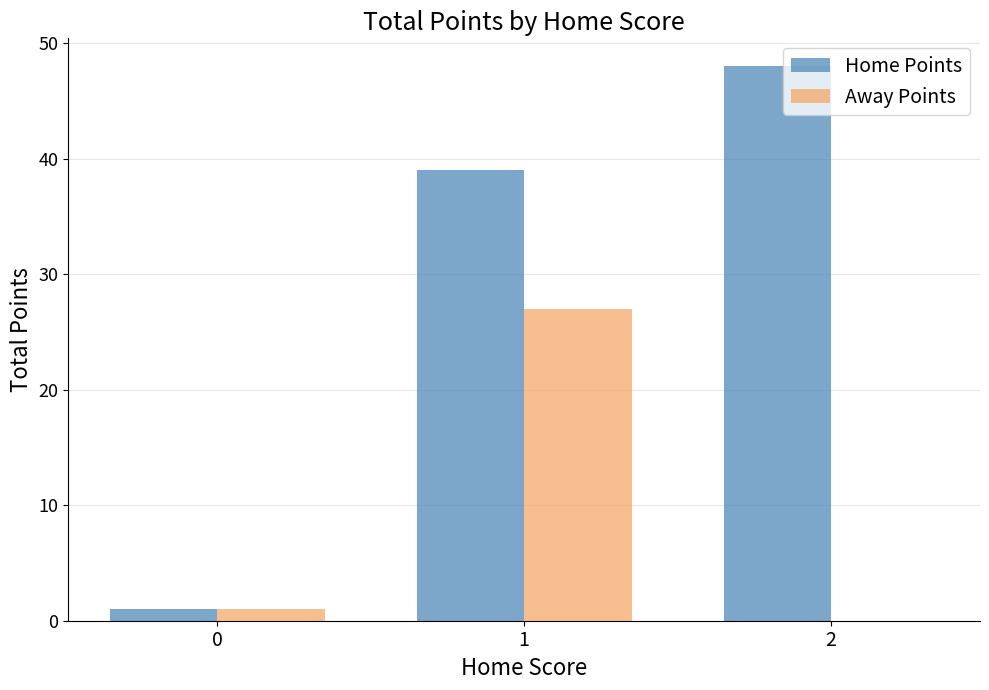

How many groups of bars are there?

3